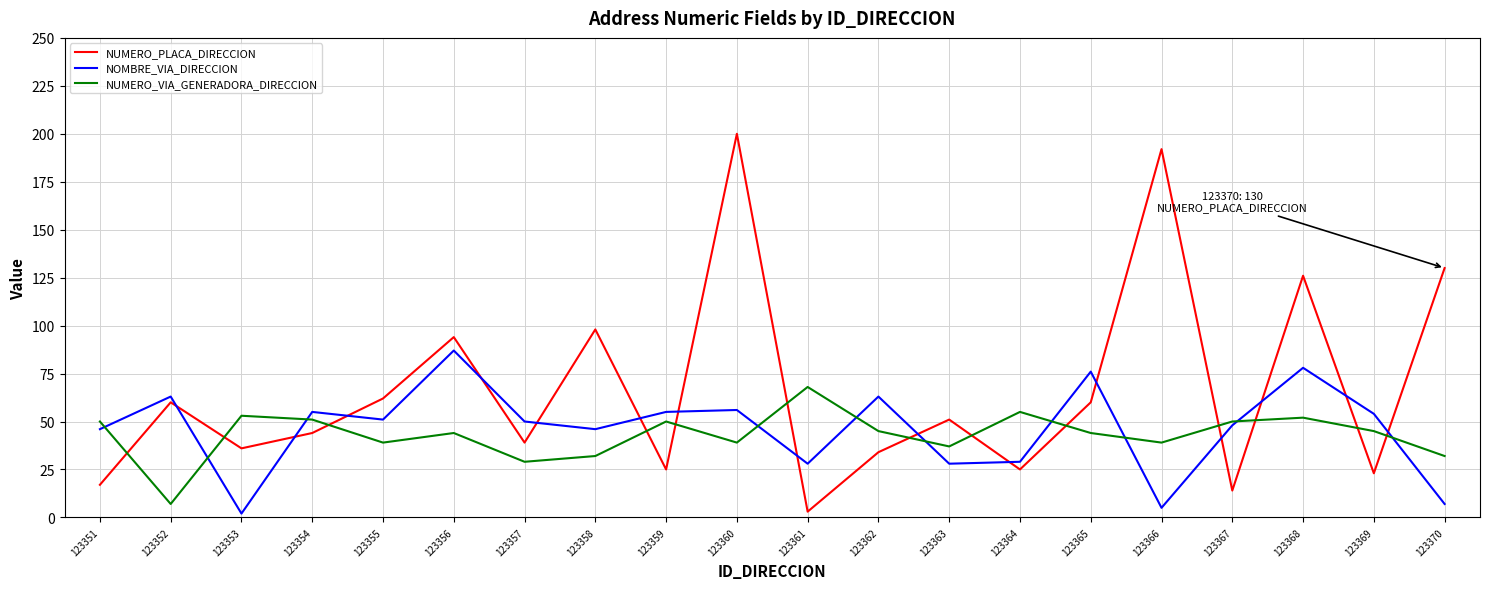

At 123352, list the series in order from largest to smallest.

NOMBRE_VIA_DIRECCION, NUMERO_PLACA_DIRECCION, NUMERO_VIA_GENERADORA_DIRECCION